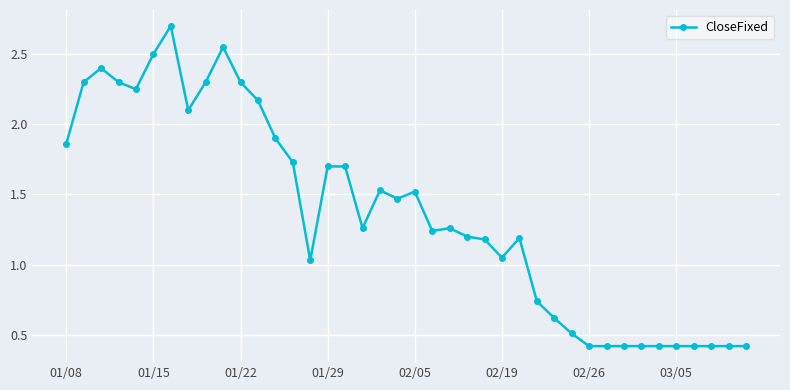

What is the sum of all values?

54.8